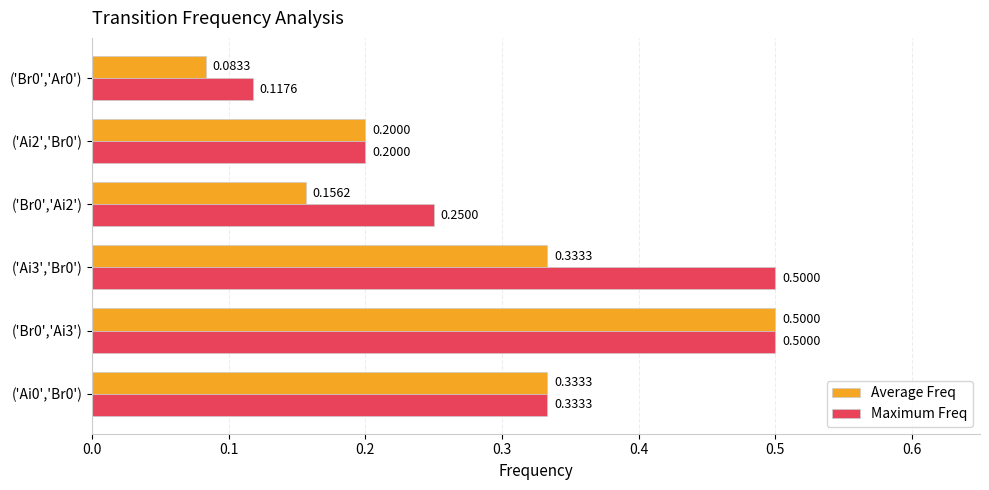

What is the sum of the Average Freq values at ('Ai3','Br0') and ('Br0','Ai2')?

0.5